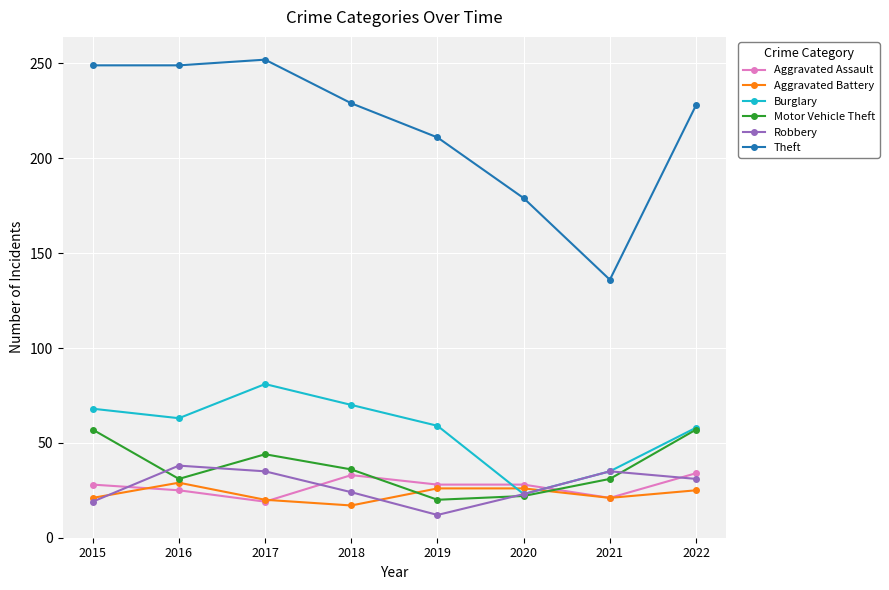

How many lines are shown in the chart?

6